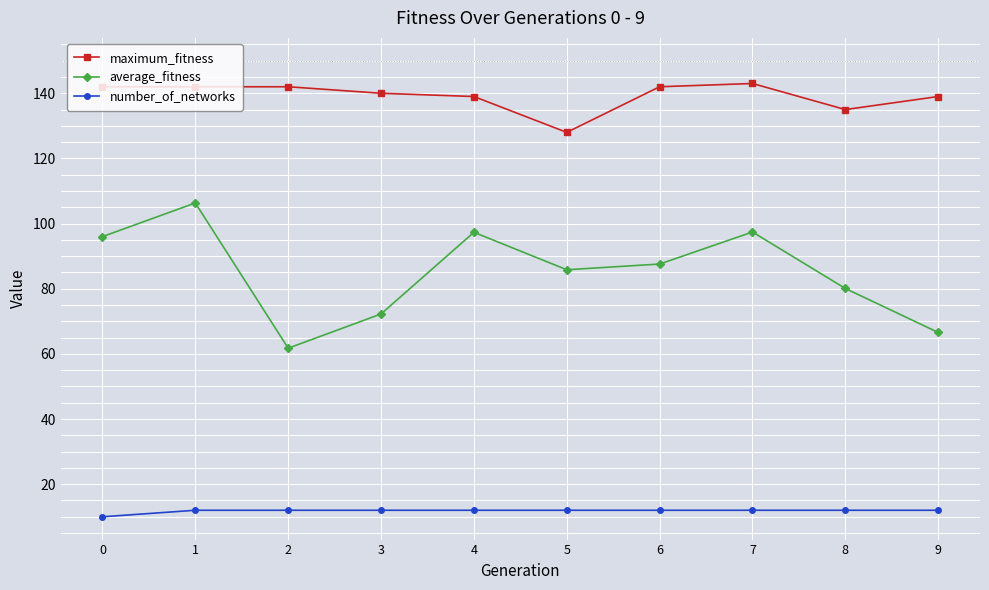

How many values in the average_fitness series are below 87?

5